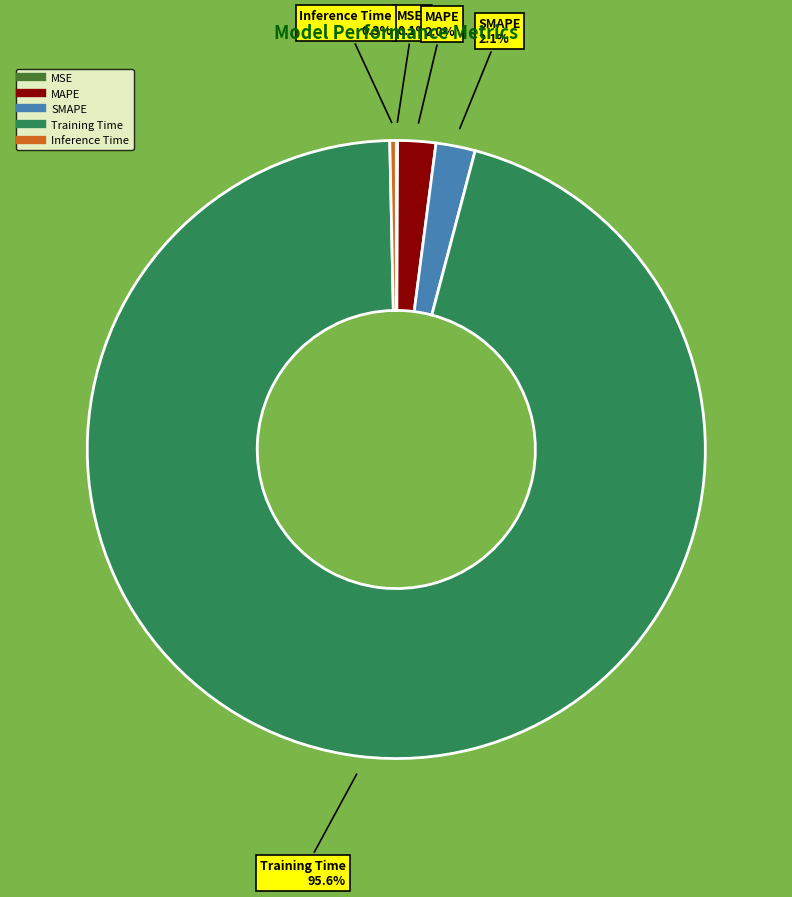

To the nearest percent, what portion does MAPE represent?

2%